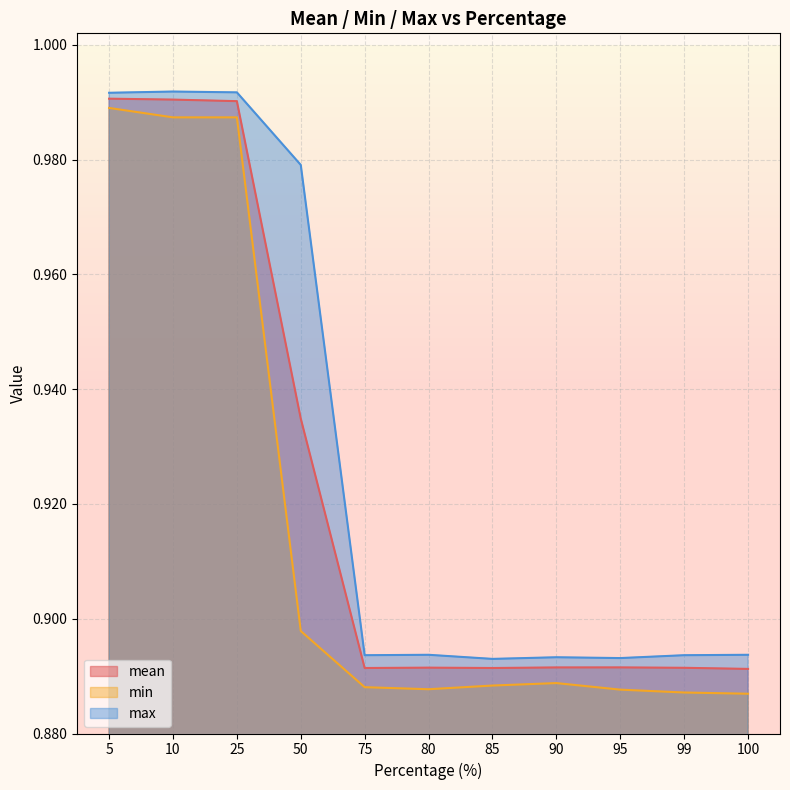

What is the highest value of the mean series?

1.0